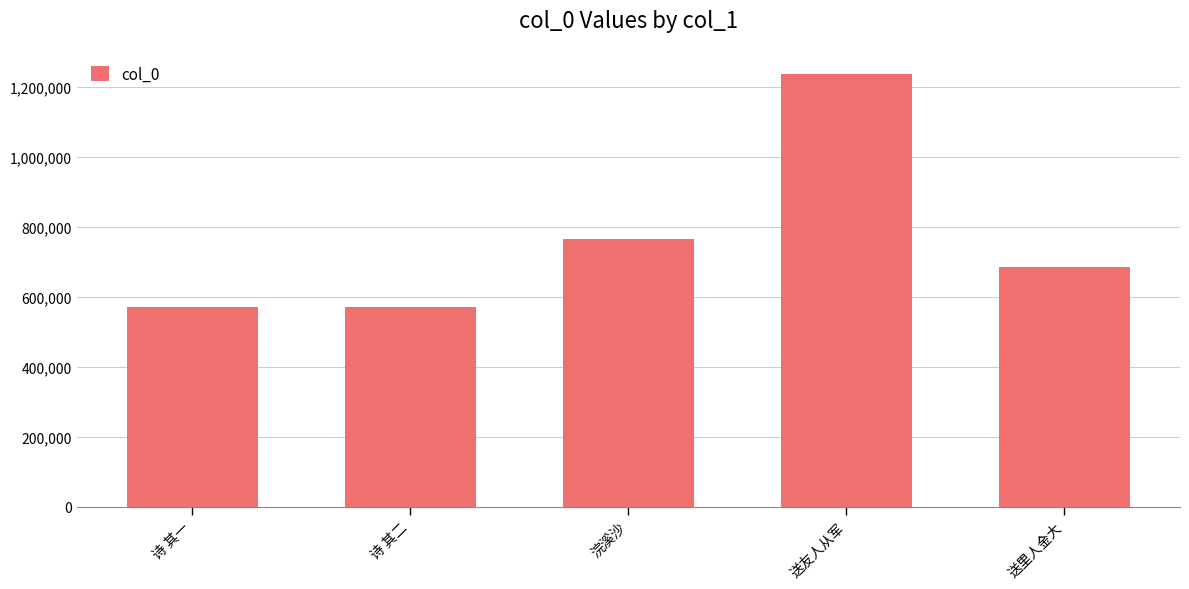

The value at 送友人从军 is 1237670. True or false?

True